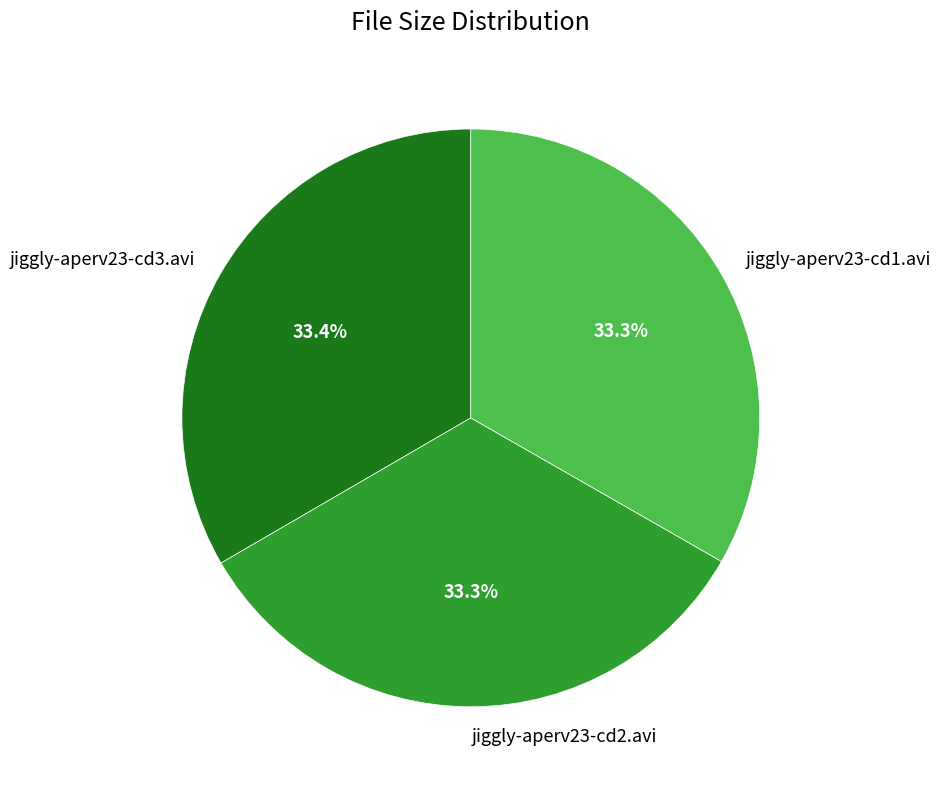

Does jiggly-aperv23-cd3.avi account for over 50% of the chart?

No